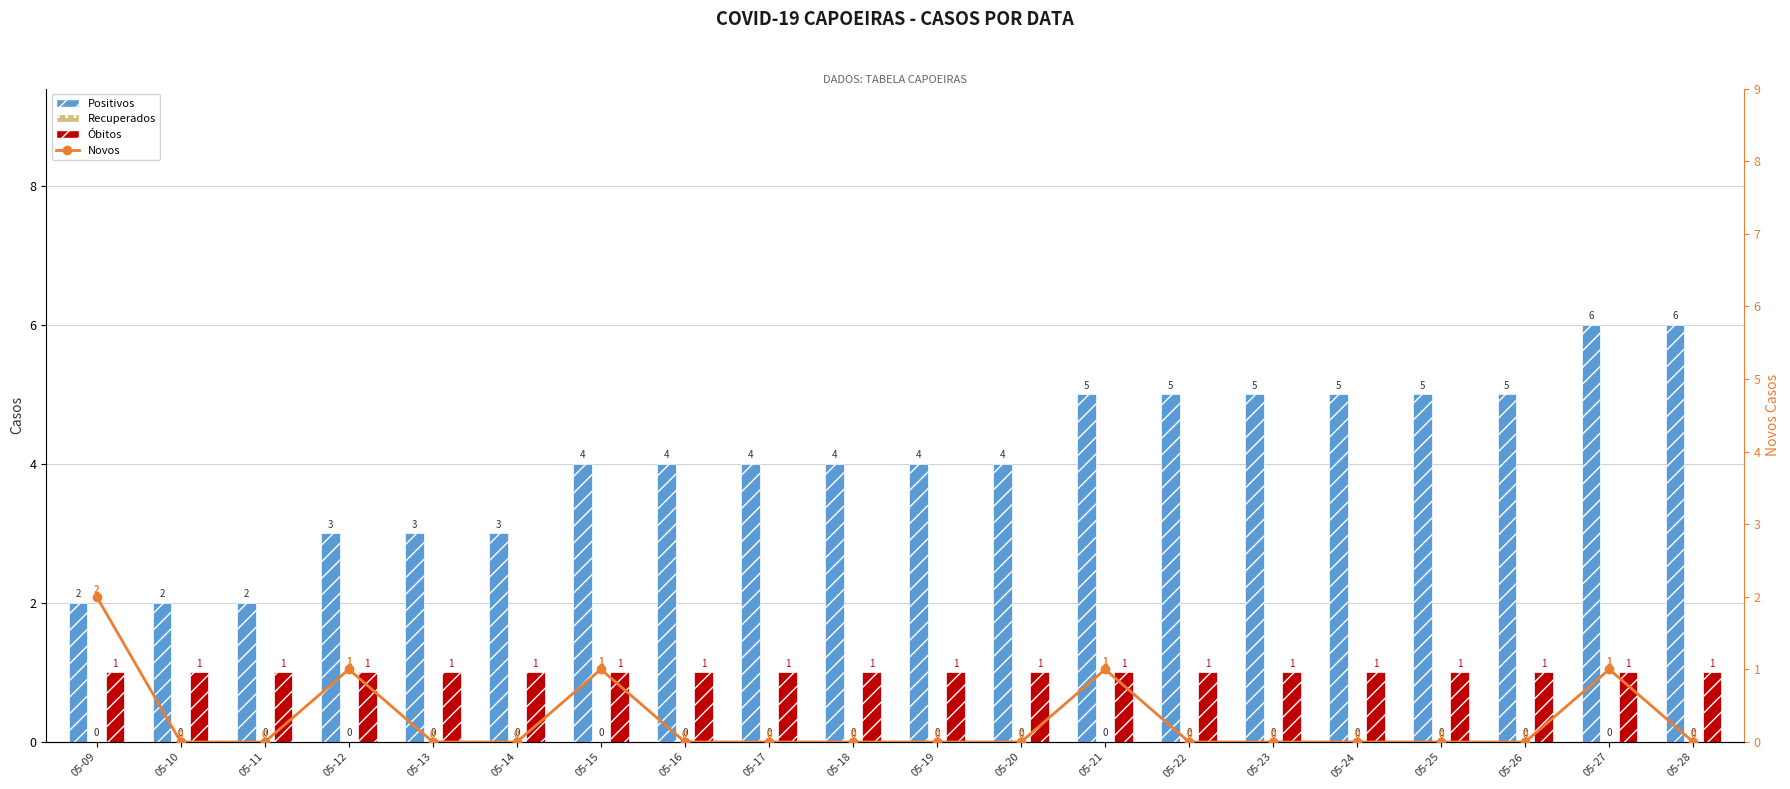

What value does the Óbitos series have at 05-12?

1